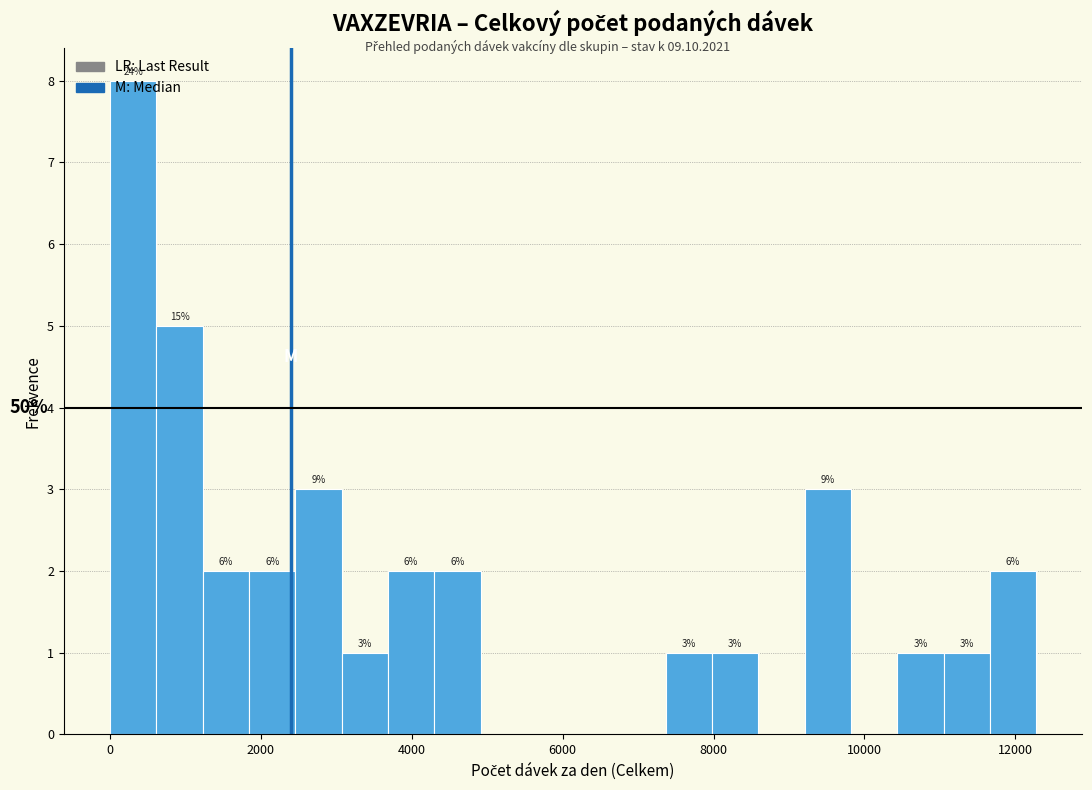

Around what value on the x-axis is the tallest bar? Give the approximate position of its centre, as read against the axis.

400